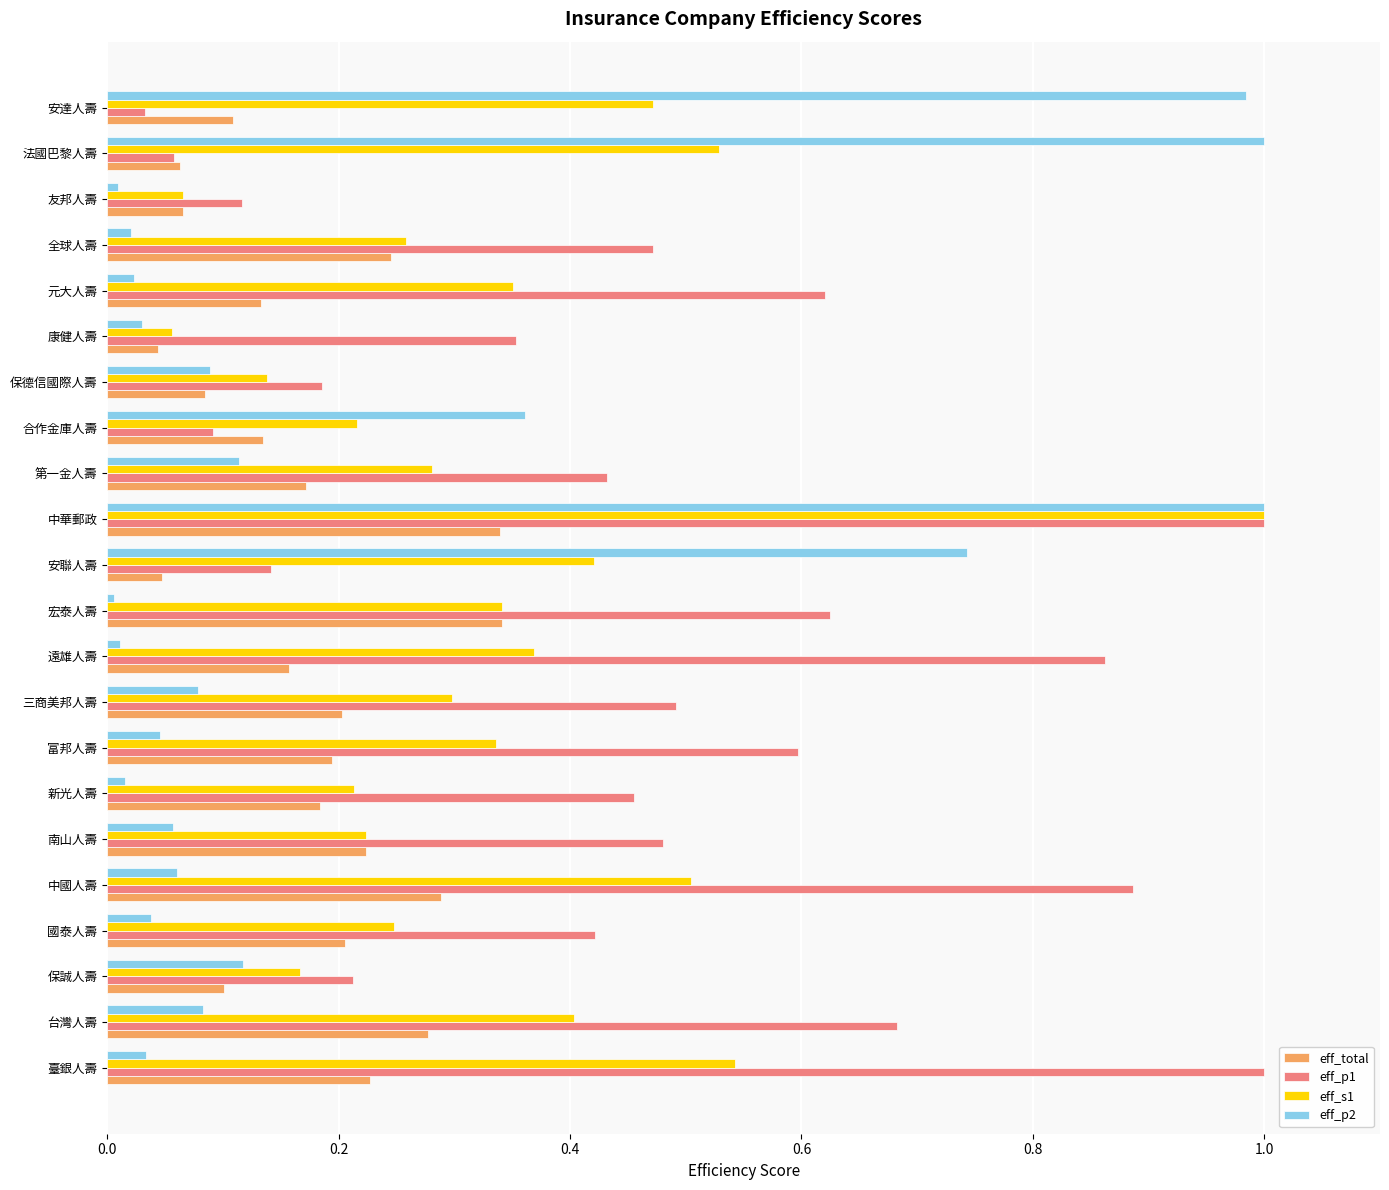

The value of eff_total at 宏泰人壽 is 0.3. True or false?

True